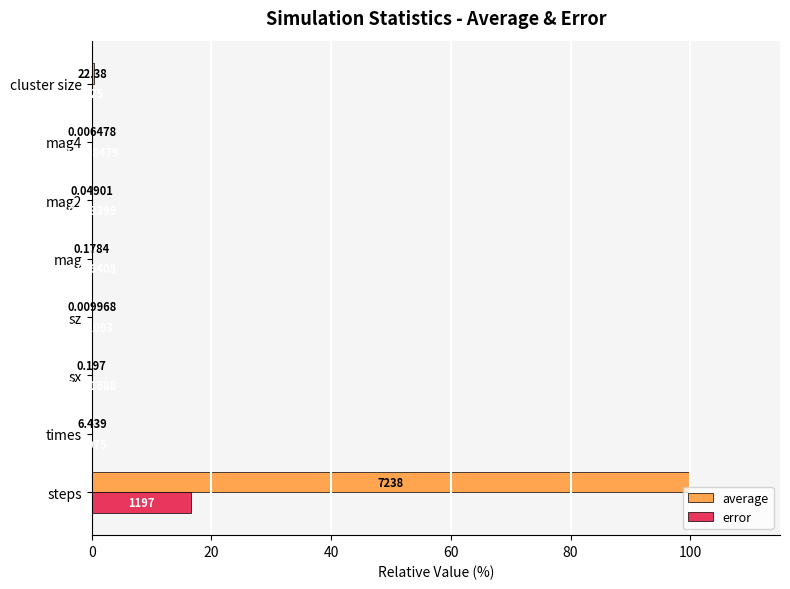

At which label is error closest to 8?

cluster size